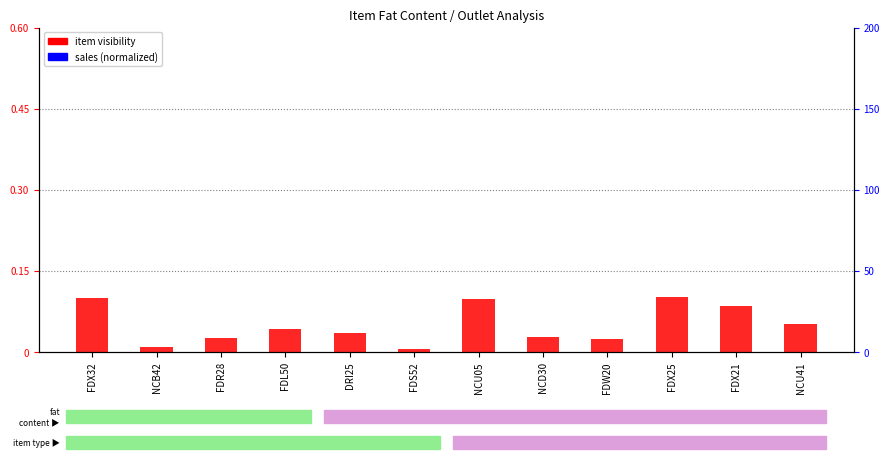

Which series has the widest spread of values?

item visibility